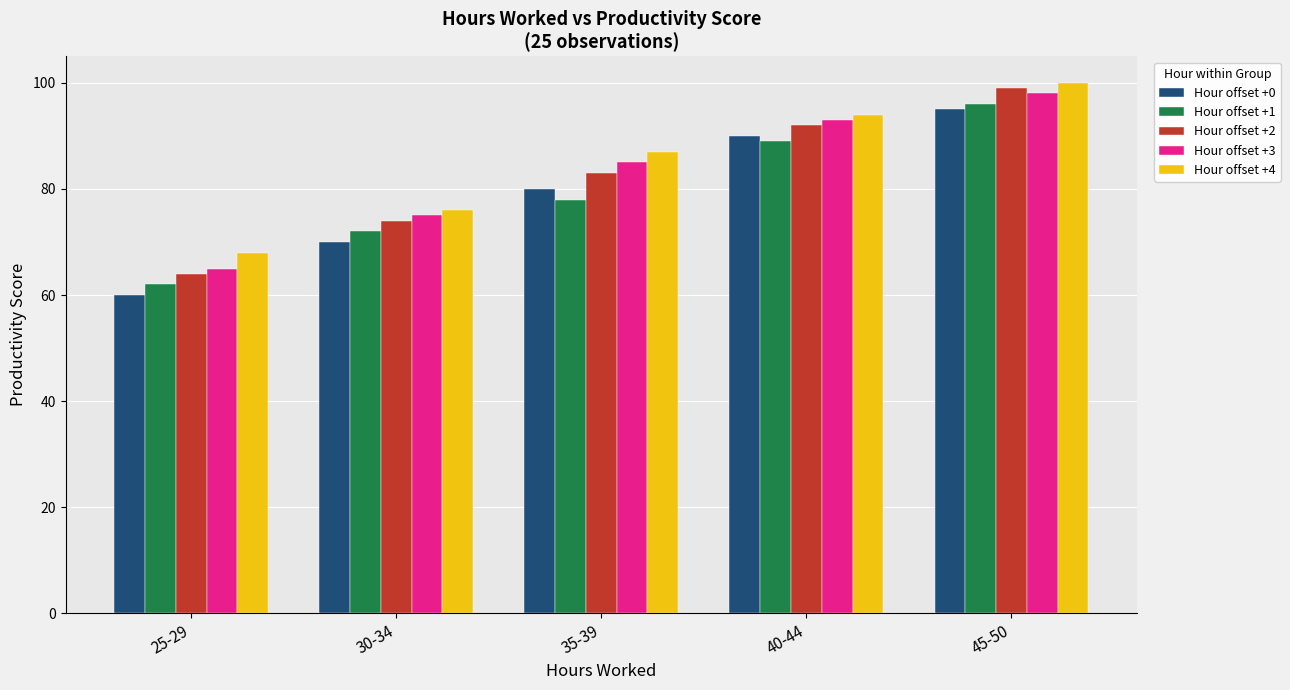

What are all the series names shown in the legend?

Hour offset +0, Hour offset +1, Hour offset +2, Hour offset +3, Hour offset +4